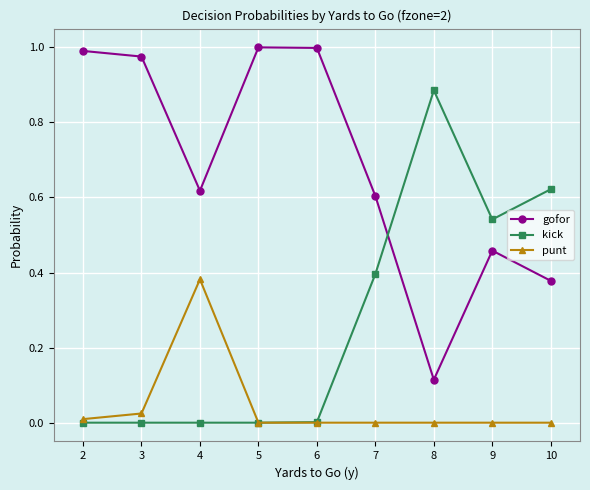

True or false: gofor and punt cross at least once.

False